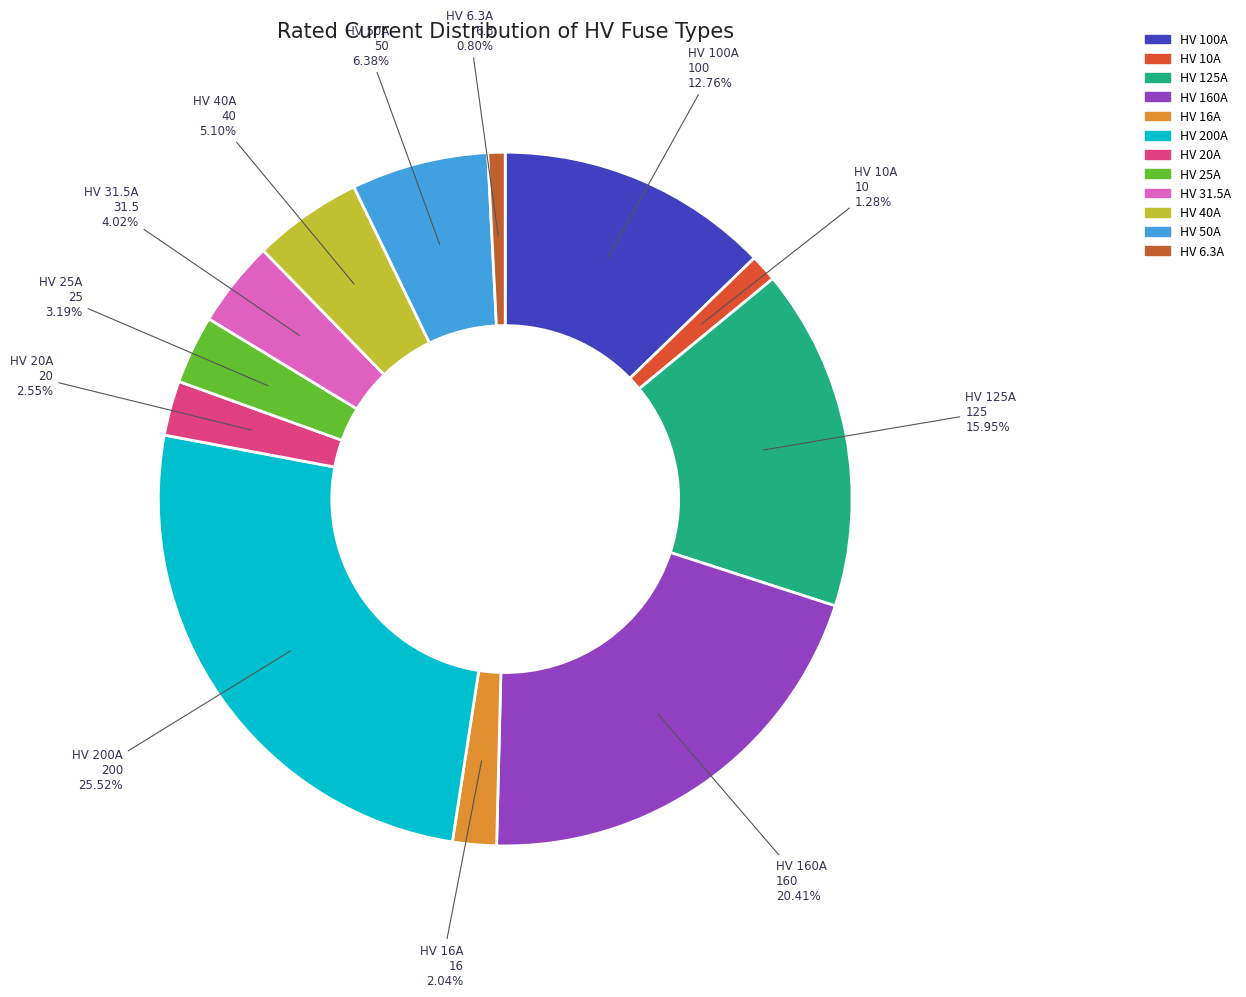

Which category has the biggest portion of the pie?

HV 200A